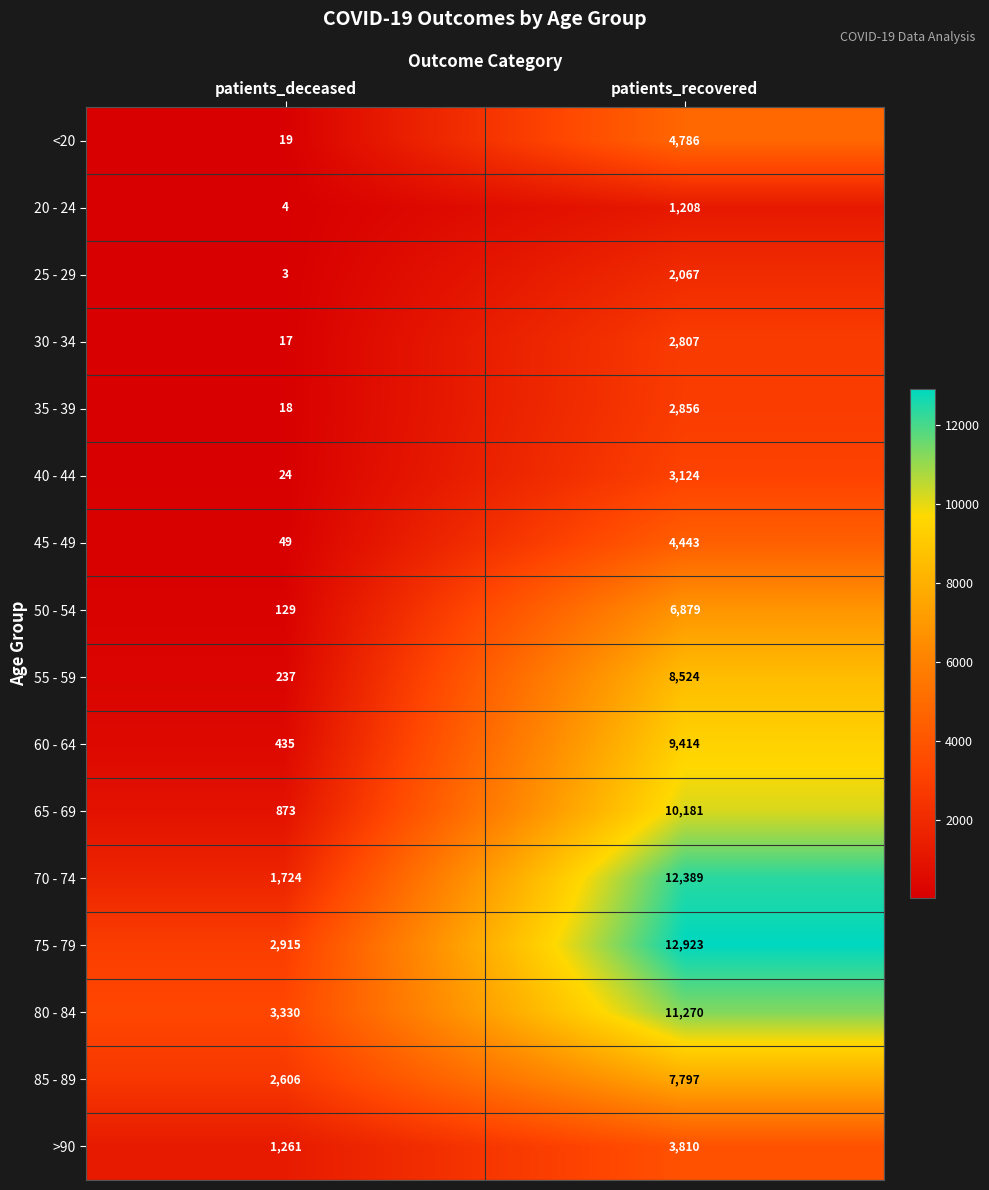

What is the sum of the 65 - 69 values at patients_recovered and patients_deceased?

11054